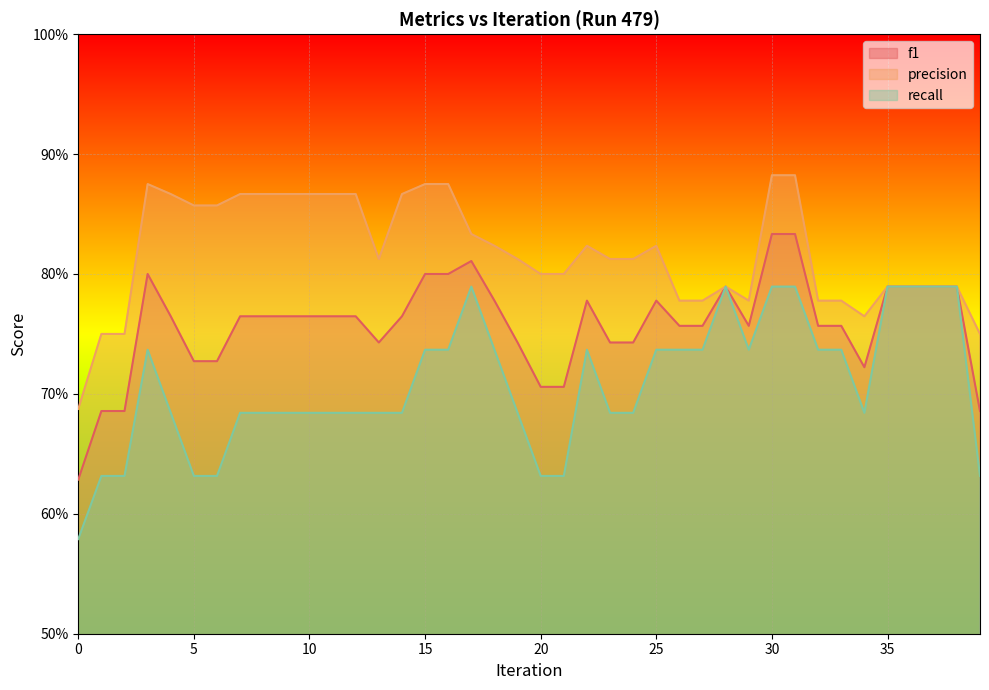

True or false: precision has a value of 0.8 at 39.

True